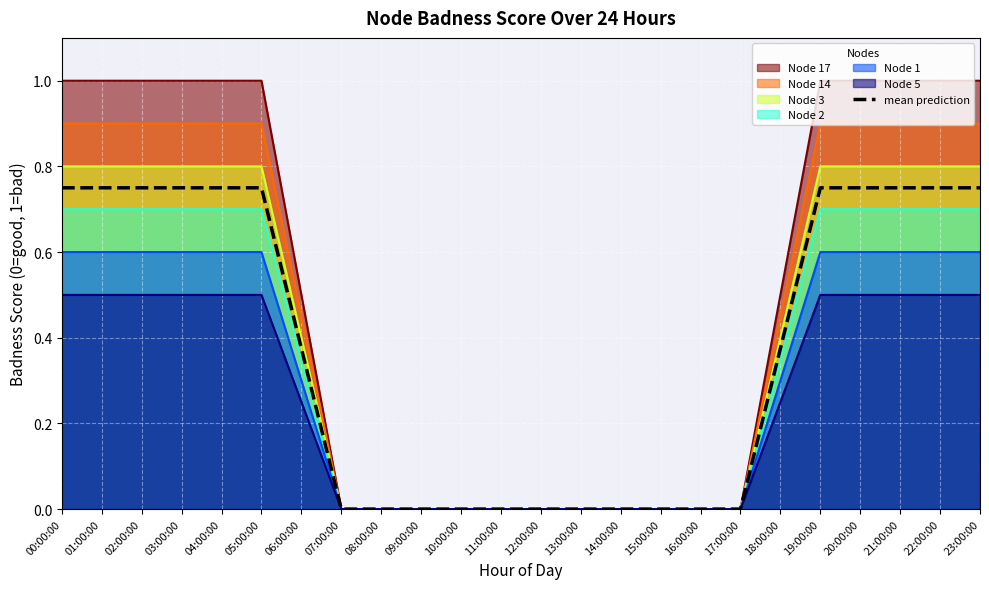

What is the label of the 5th point from the left?

04:00:00